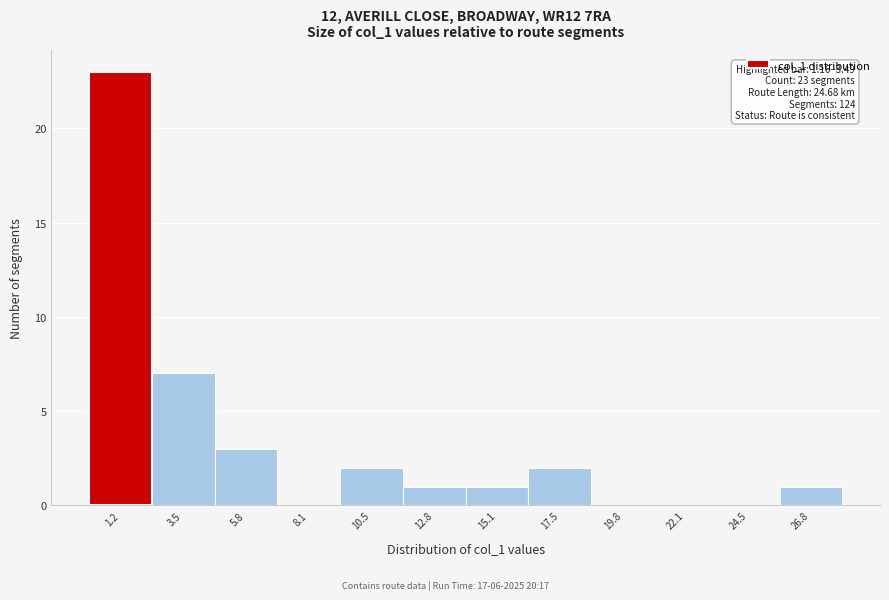

Reading left to right, what are all the values shown in this chart?

1.2=23	3.5=7	5.8=3	8.1=0	10.5=2	12.8=1	15.1=1	17.5=2	19.8=0	22.1=0	24.5=0	26.8=1